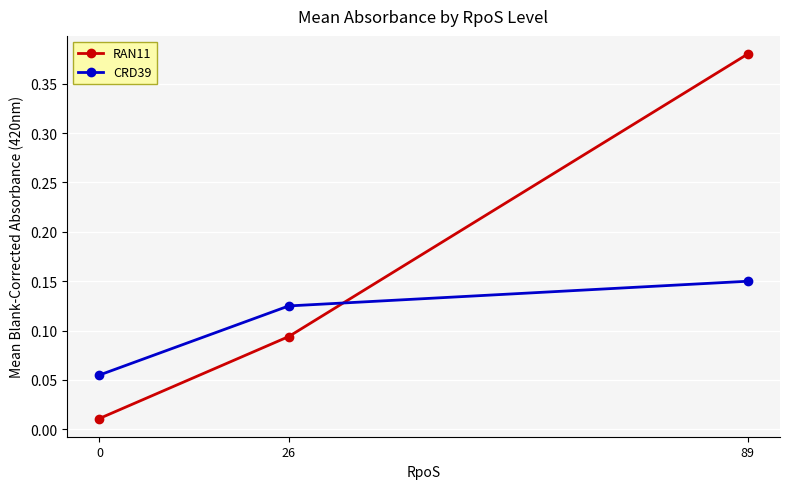

How many series are shown in this chart?

2